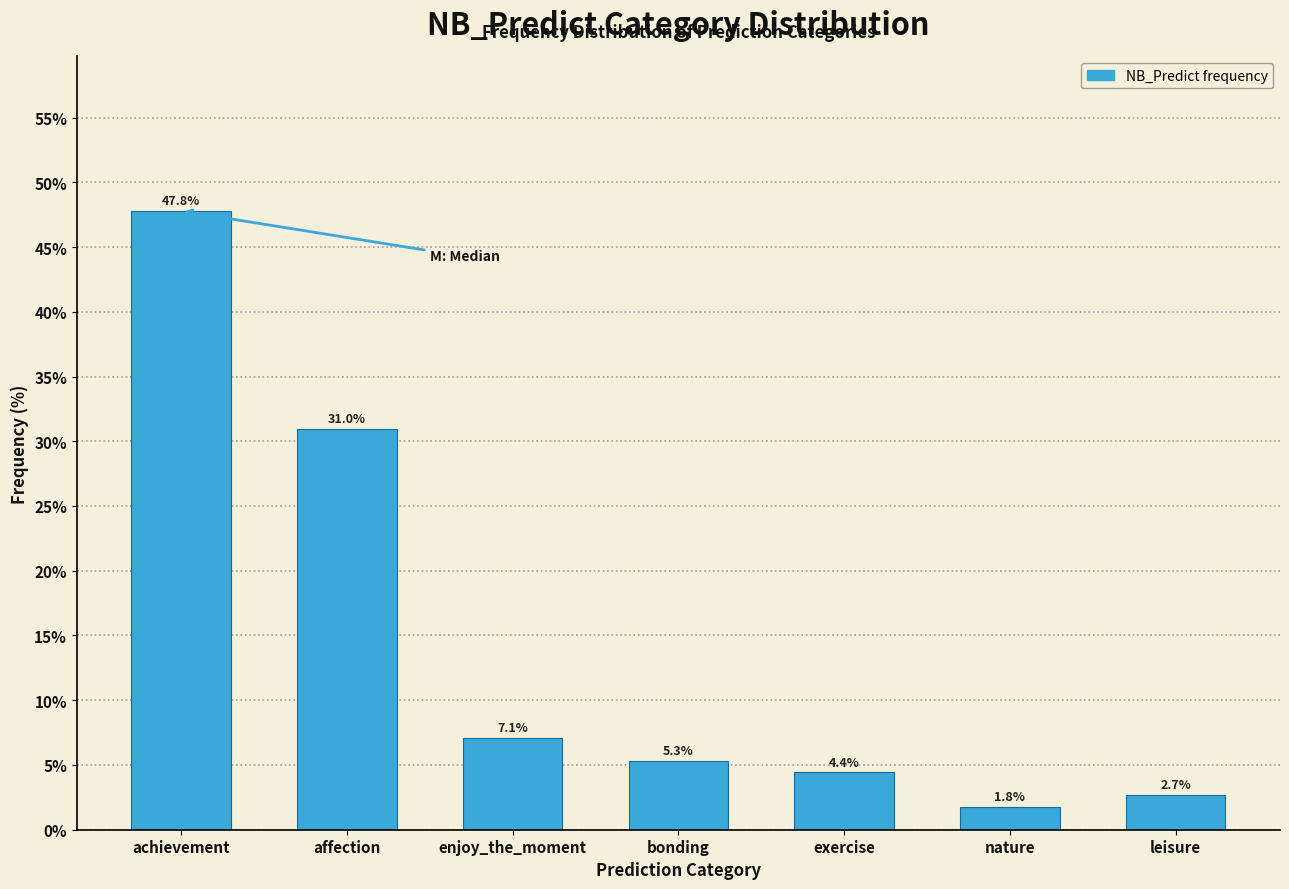

Reading right to left, transcribe all the data shown in this chart.

2.7	1.8	4.4	5.3	7.1	31.0	47.8